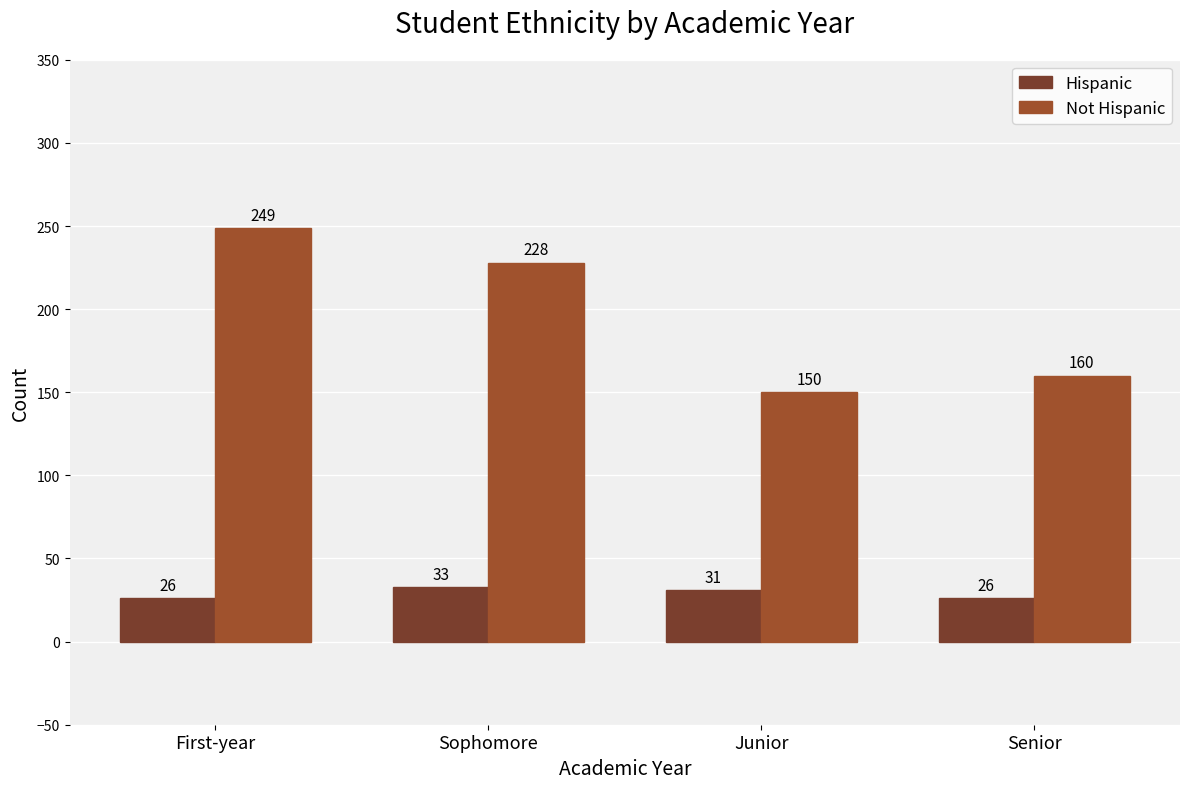

How many bars are there in each group?

2